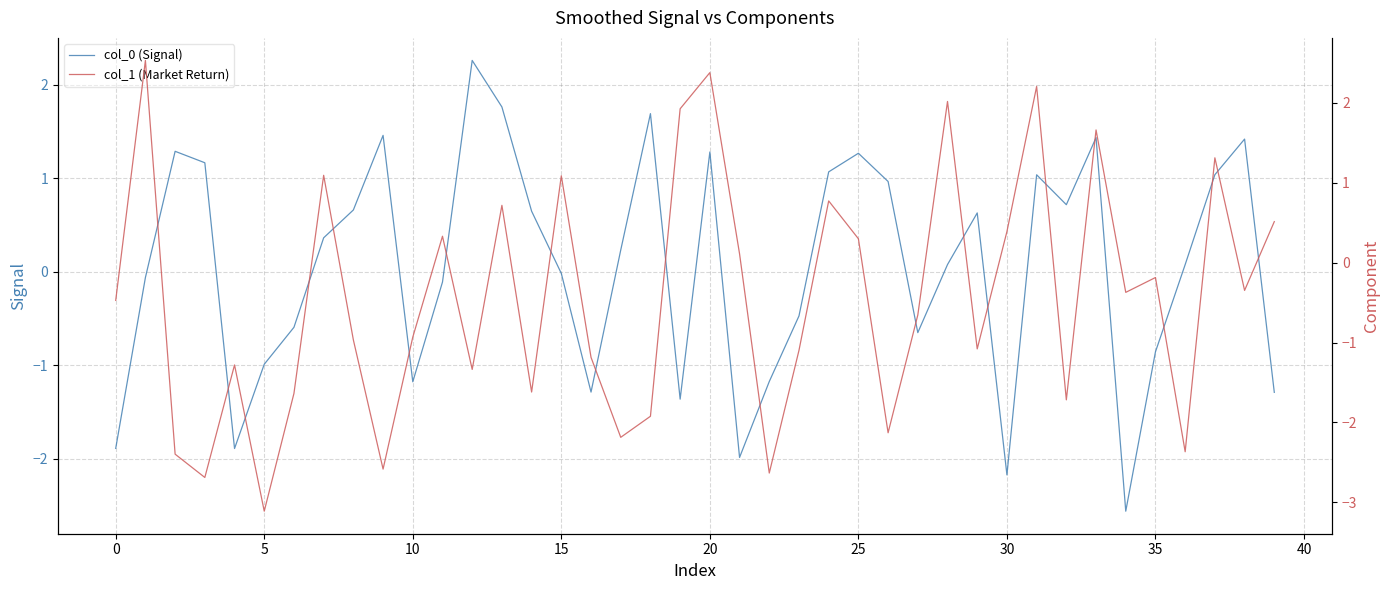

What is the label of the 23rd point from the left?

22